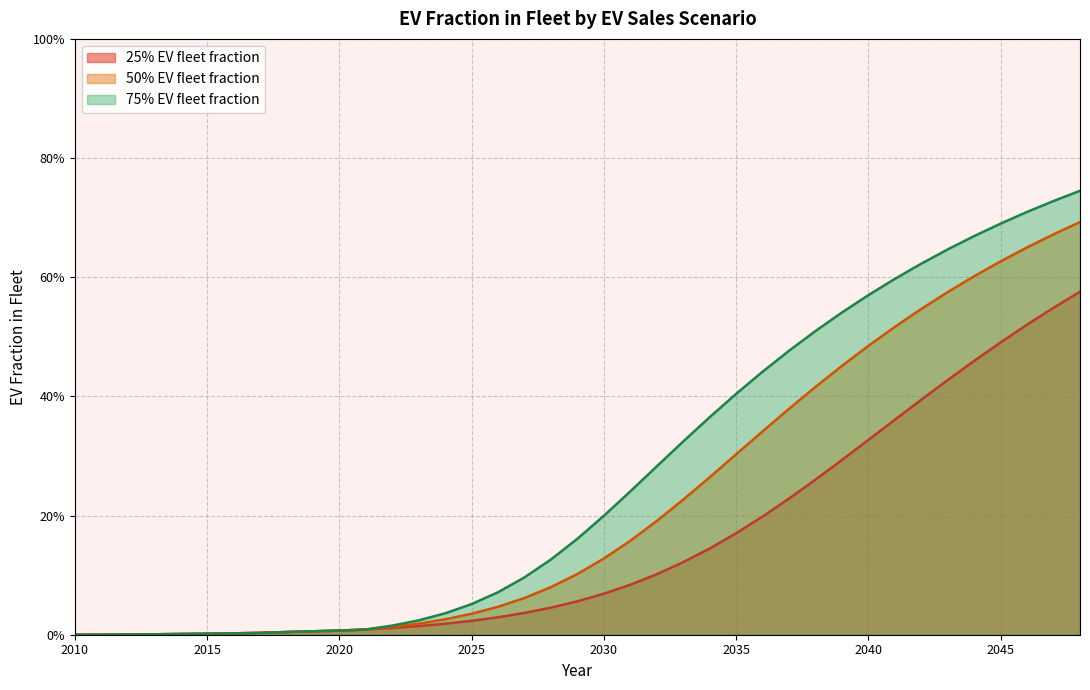

How many lines are shown in the chart?

3